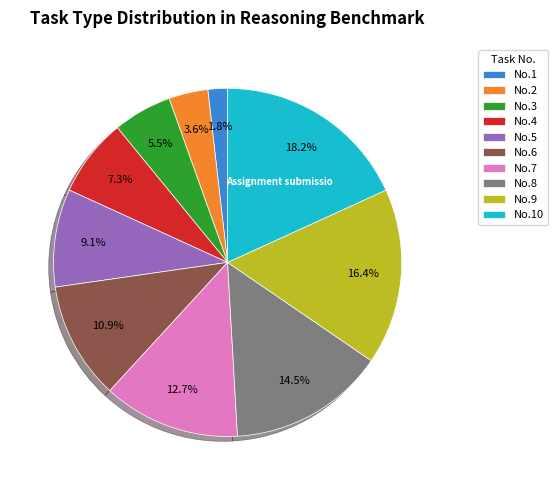

Combined, do No.7 and No.9 account for over 50%?

No